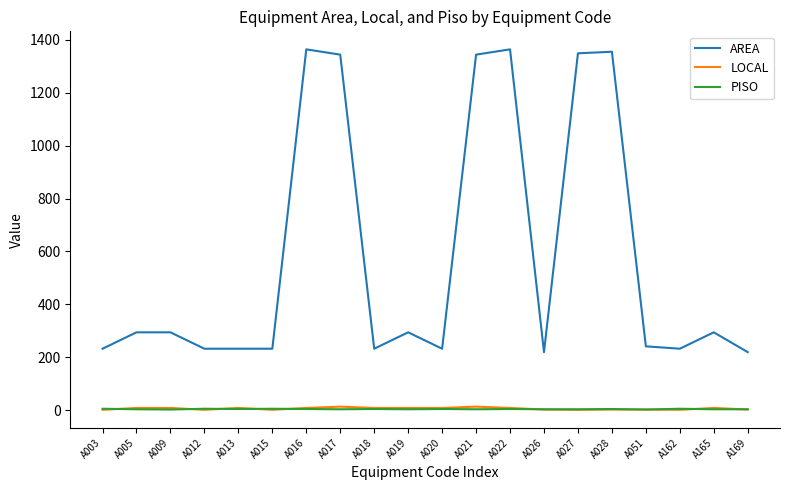

Which series has the widest spread of values?

AREA